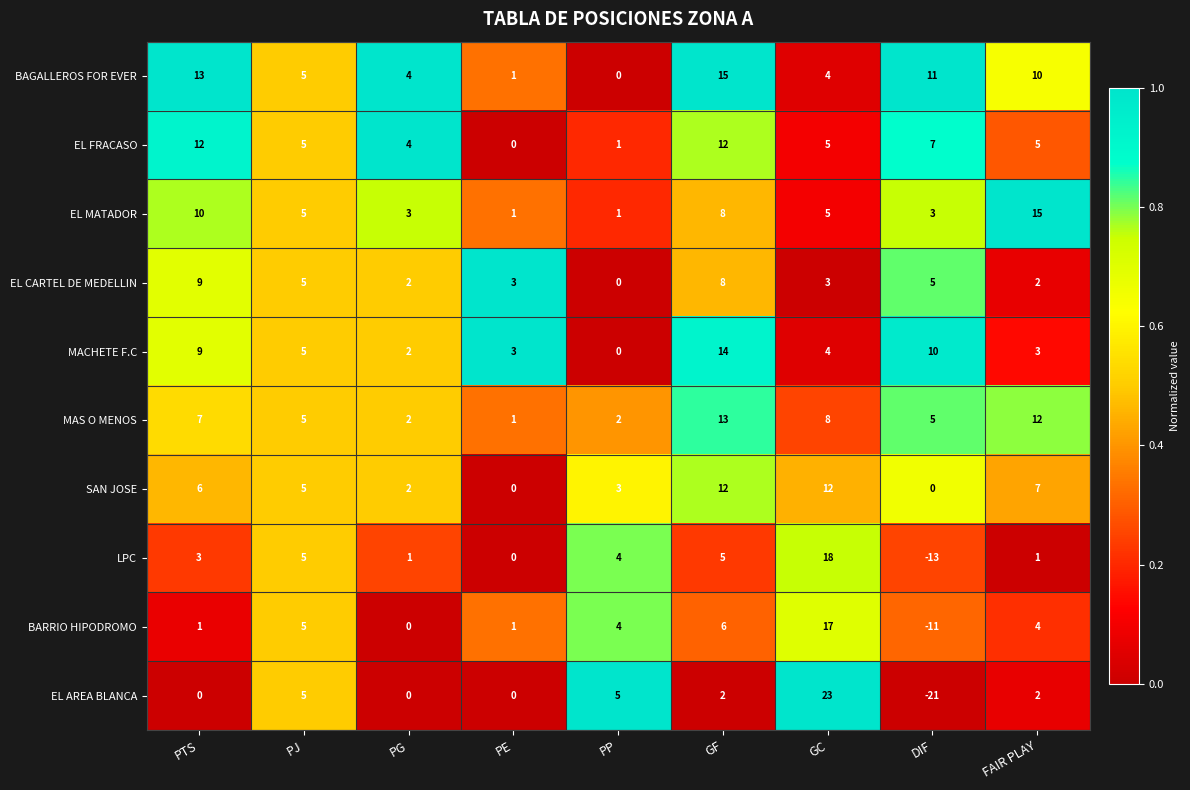

What is the difference between the maximum and minimum values in the EL CARTEL DE MEDELLIN series?

9